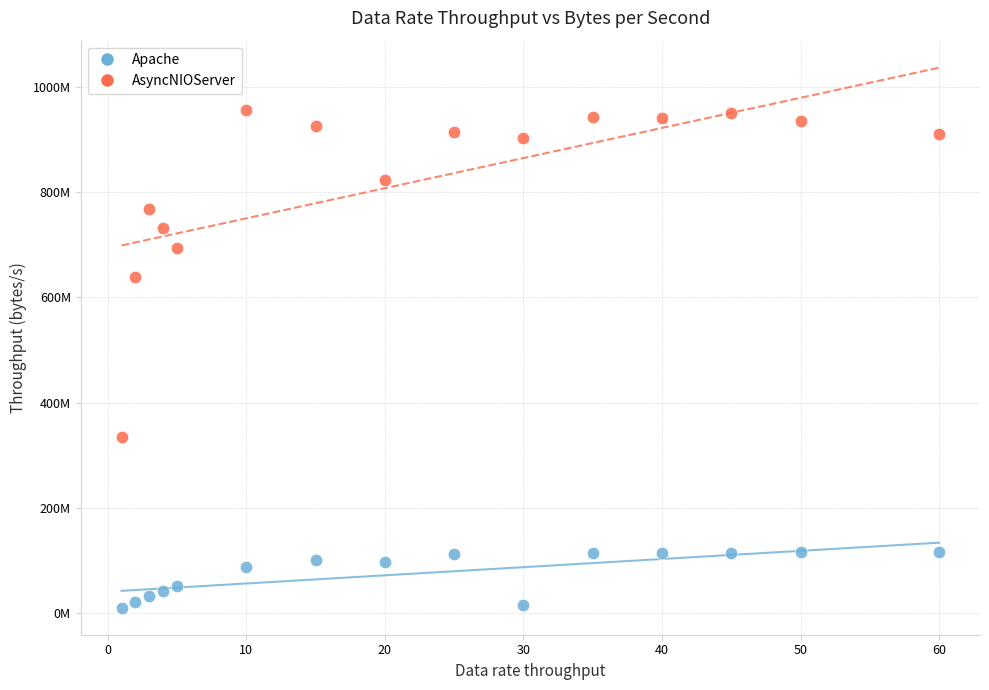

Which series contains the highest Y value?

AsyncNIOServer